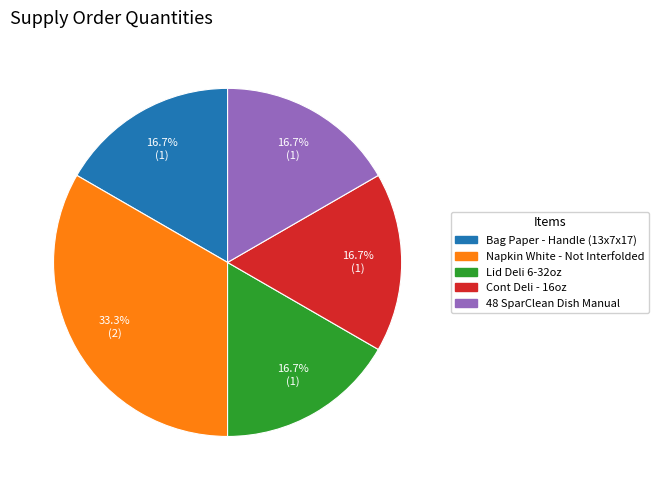

Is there any slice that represents more than half of the pie?

No